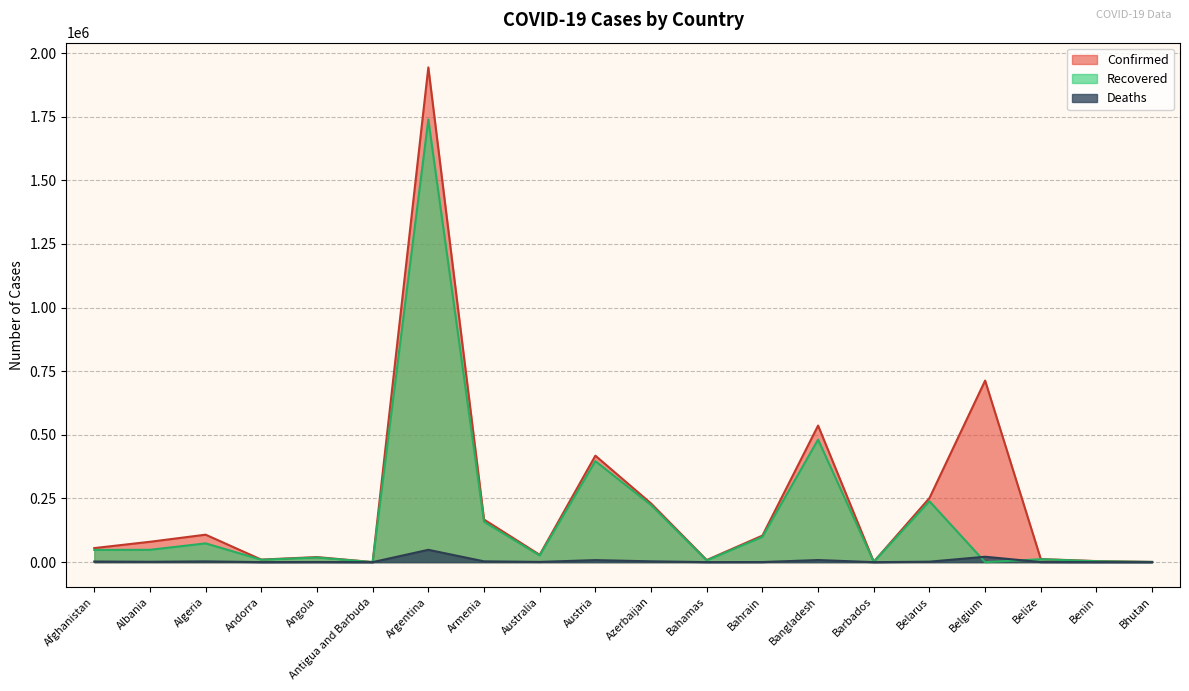

True or false: Deaths has a value of 3145 at Azerbaijan.

True